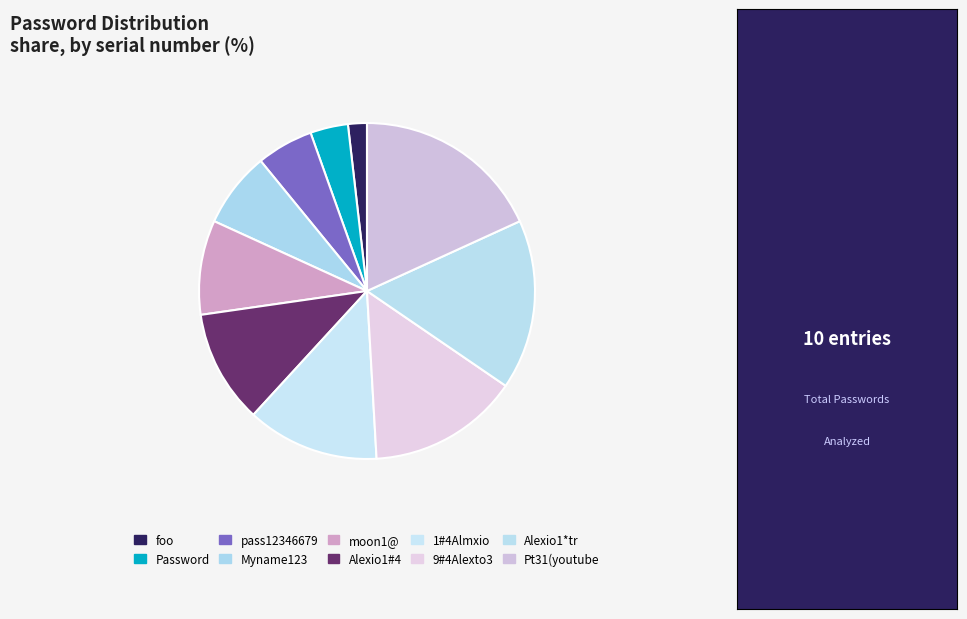

Which slice is the smallest?

foo